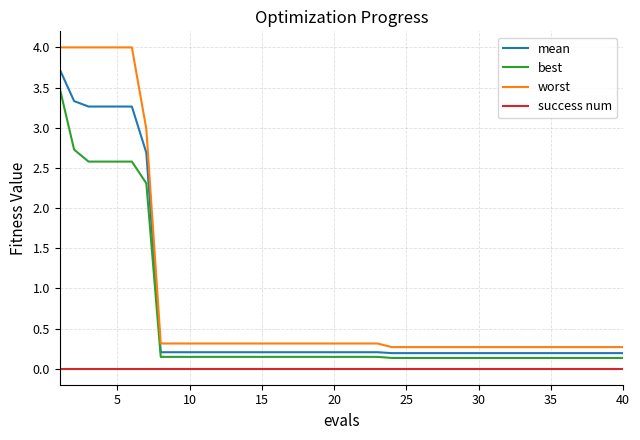

What is the greatest value displayed?

4.0